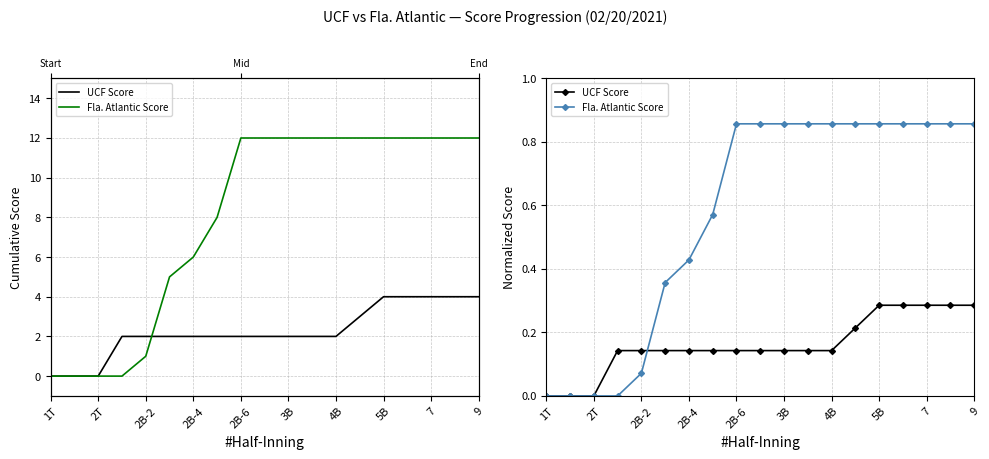

How many data points does each series have?

19